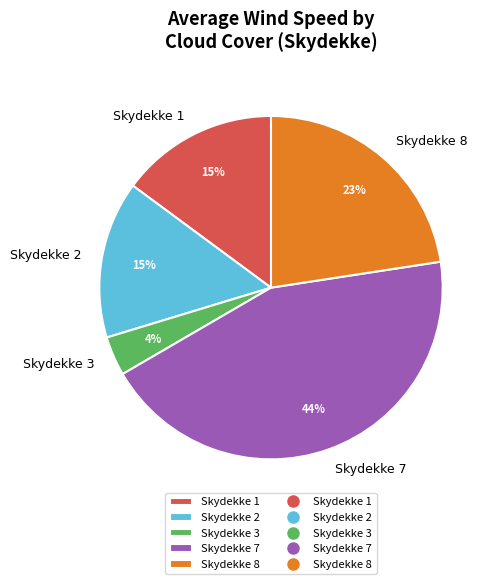

Between Skydekke 3 and Skydekke 1, which is larger?

Skydekke 1